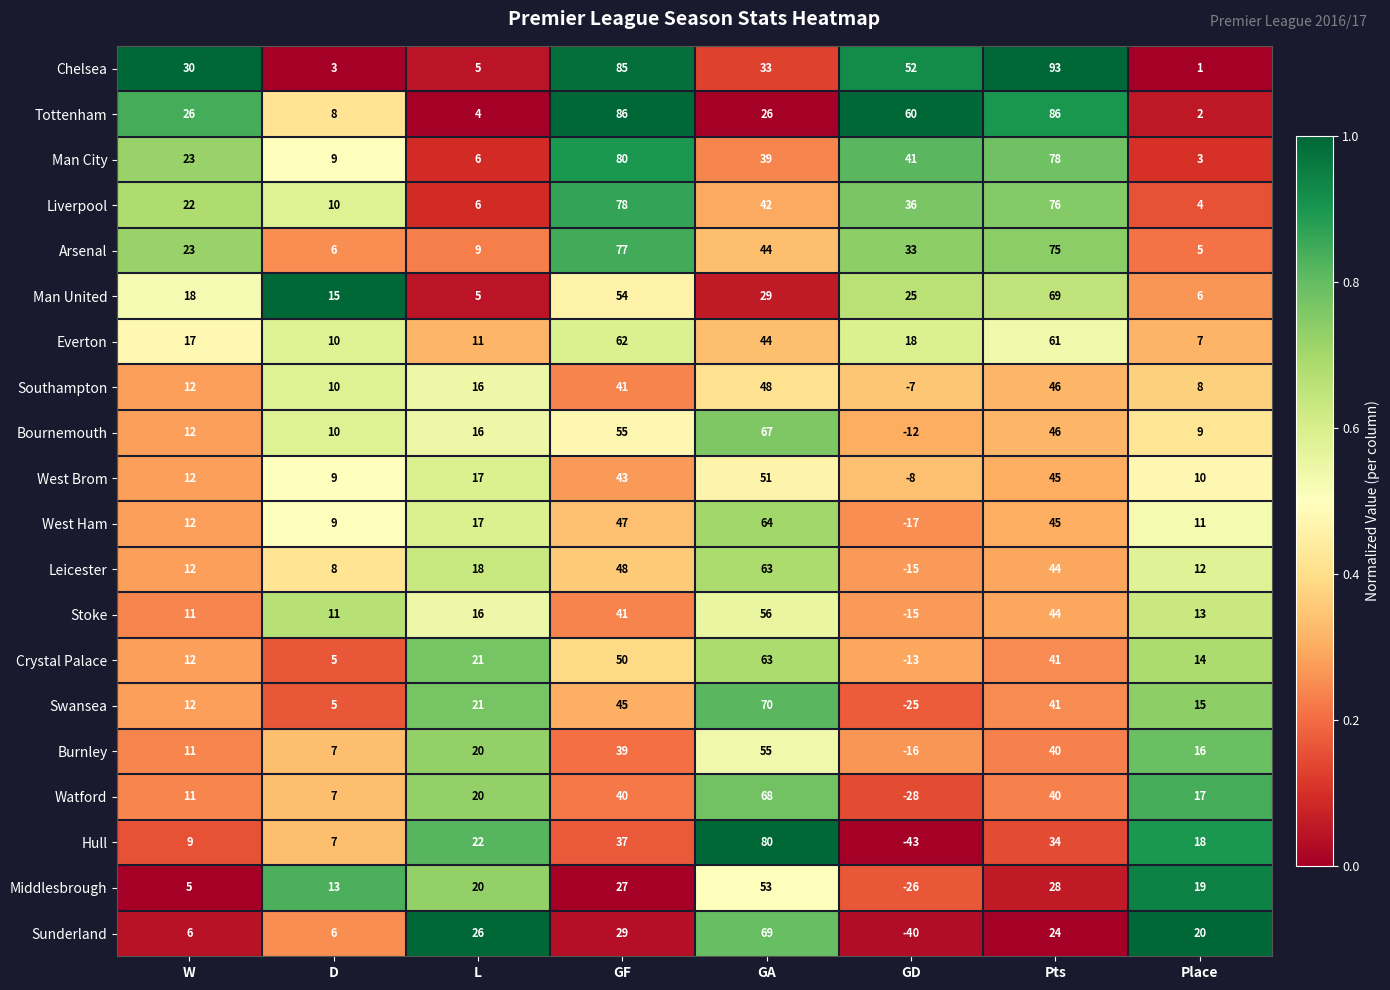

What is the total value across all series at GA?

1064